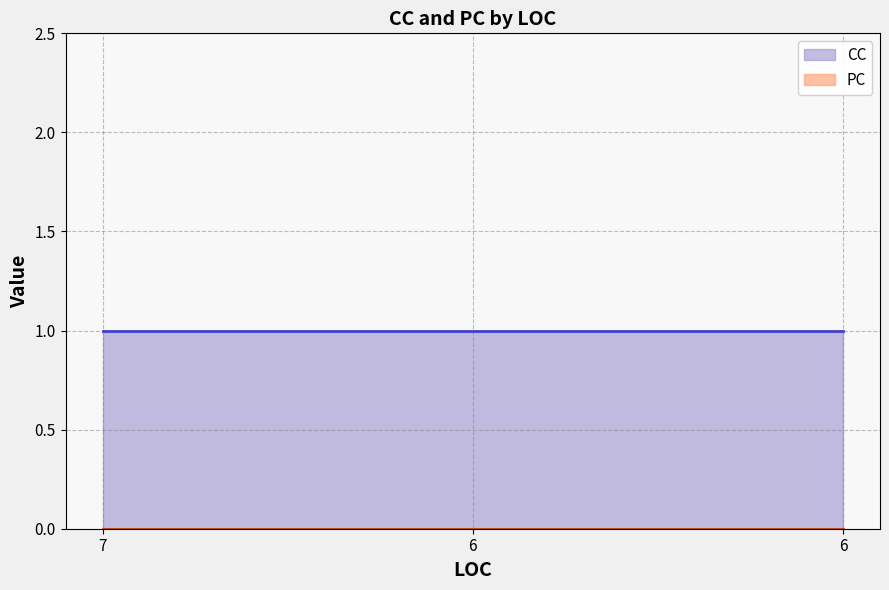

Rank the series by their maximum value, from highest to lowest.

CC, PC